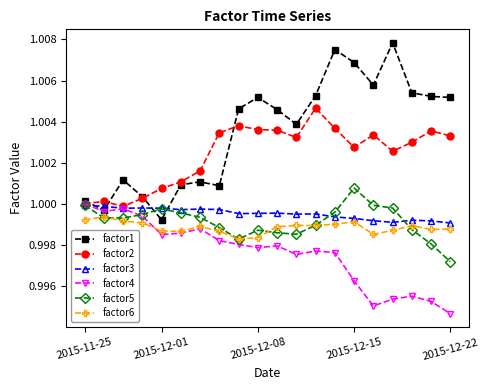

True or false: factor1 and factor6 cross at least once.

False